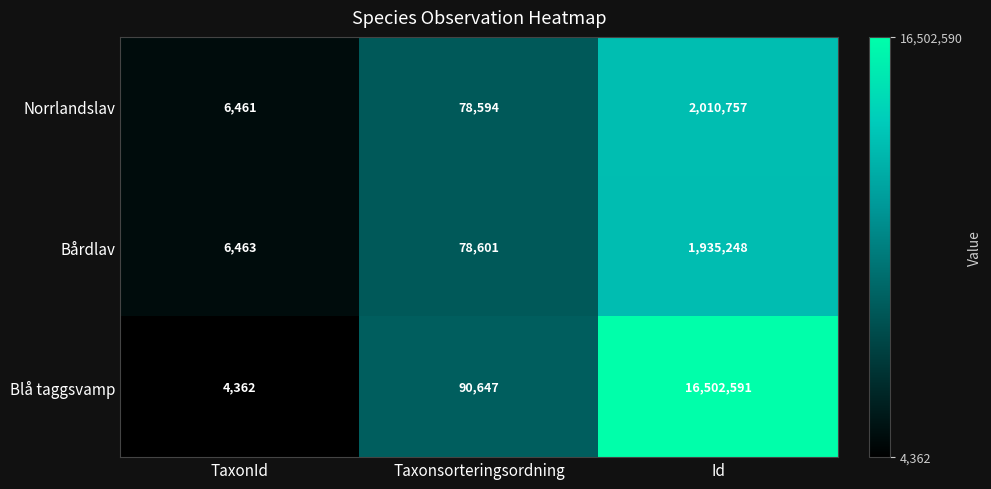

Where is Bårdlav nearest to the value 970855?

Taxonsorteringsordning